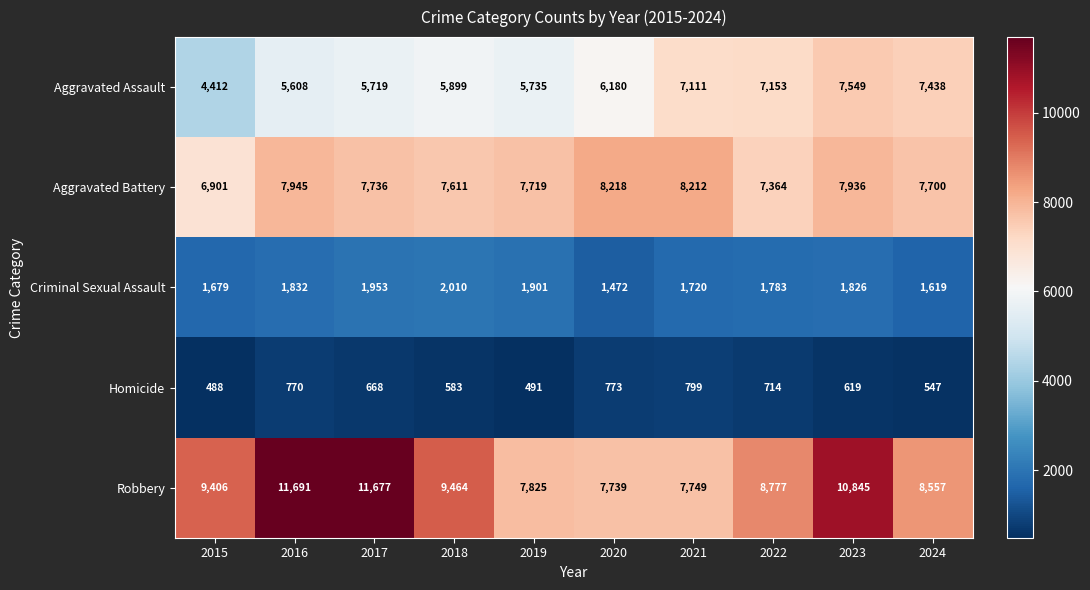

Rank the series at 2019 from highest to lowest value.

Robbery, Aggravated Battery, Aggravated Assault, Criminal Sexual Assault, Homicide